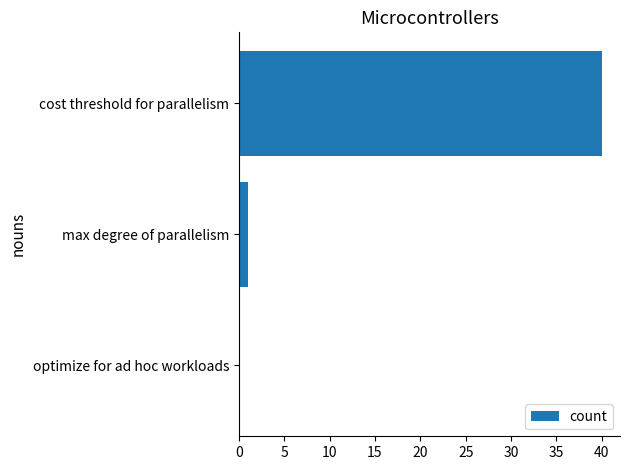

True or false: the data shows 1 at max degree of parallelism.

True